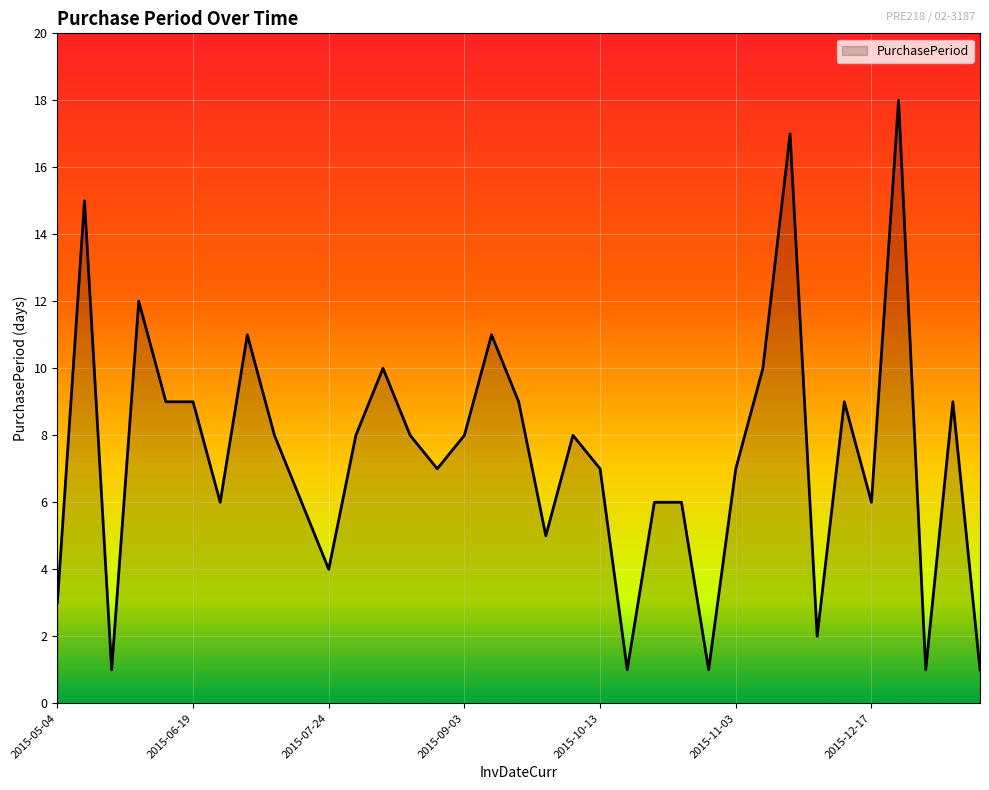

How many categories are shown in the chart?

35